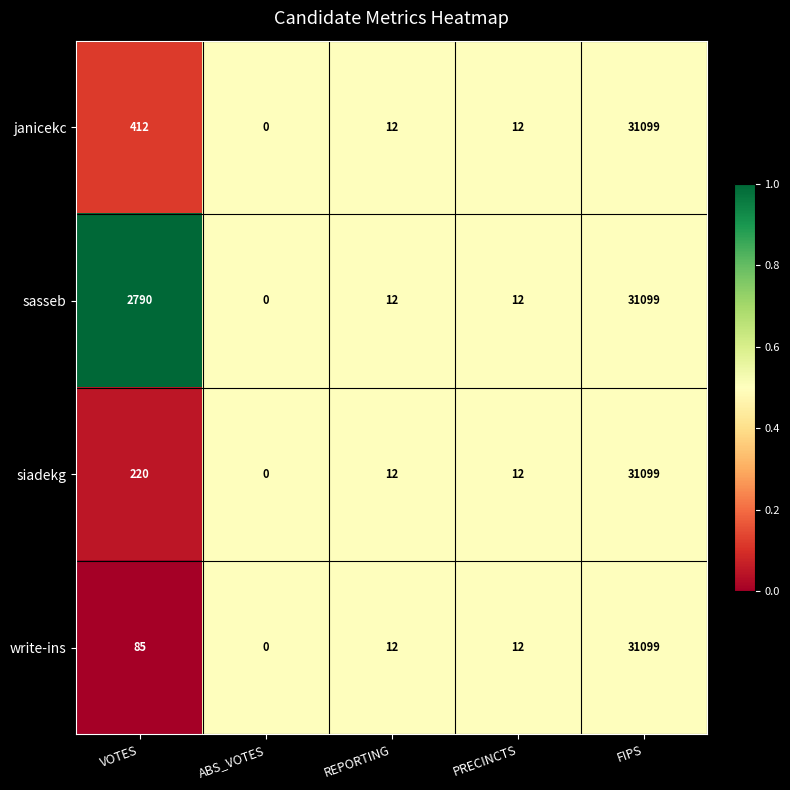

At which category does the chart reach its minimum across all series?

ABS_VOTES